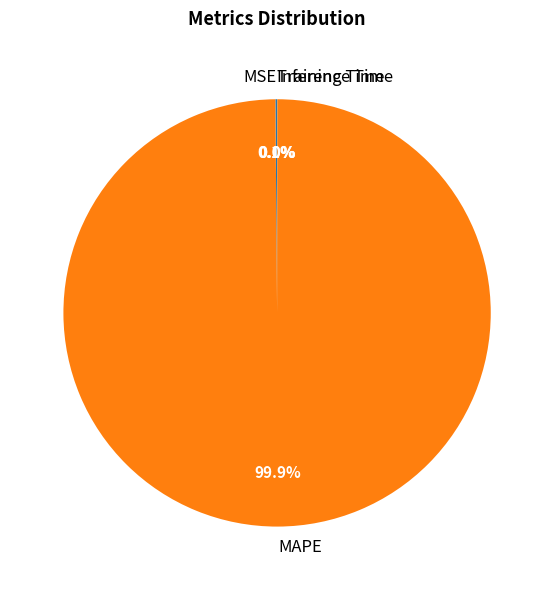

How much of the chart is everything except MAPE?

0.1%